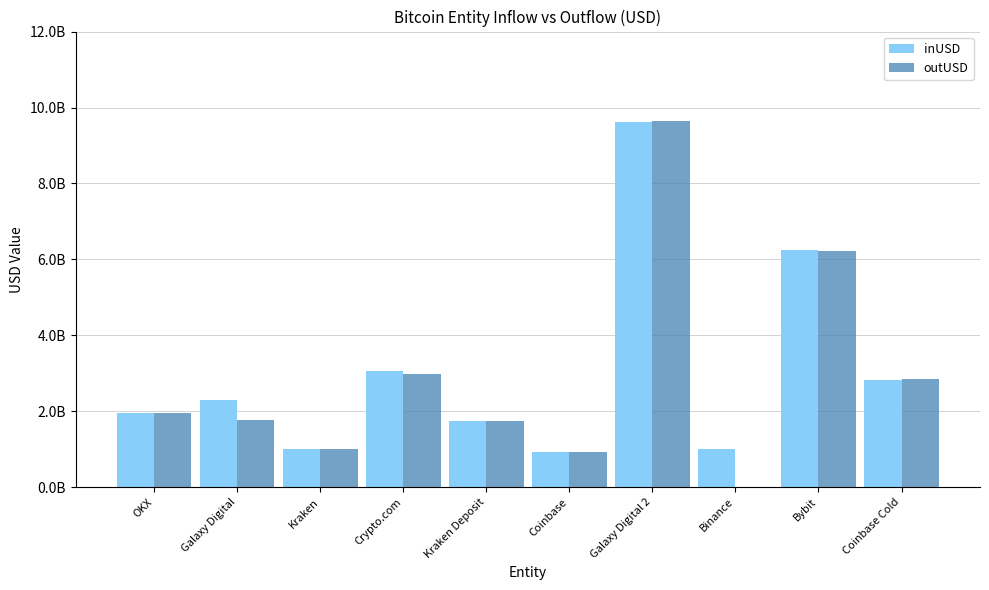

True or false: inUSD has a value of 1473913303.2 at Kraken.

False